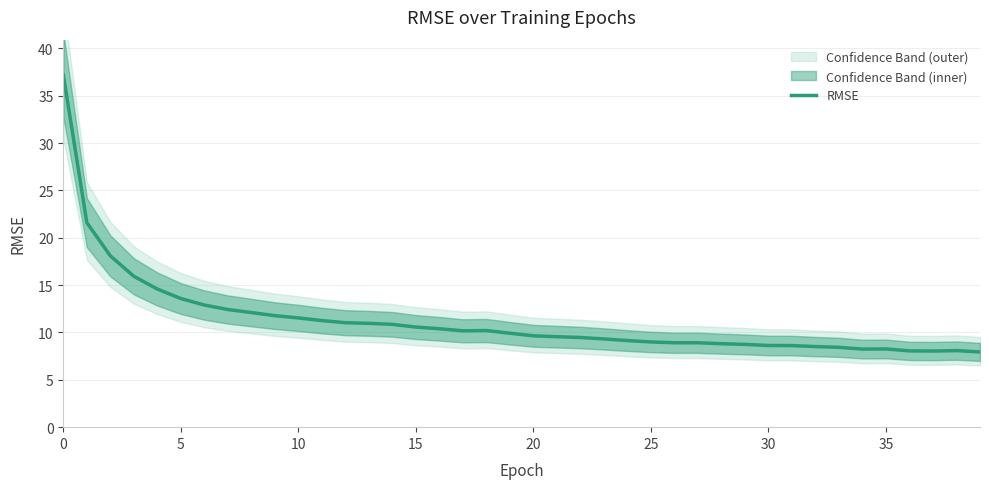

What is the sum of all values?

451.4